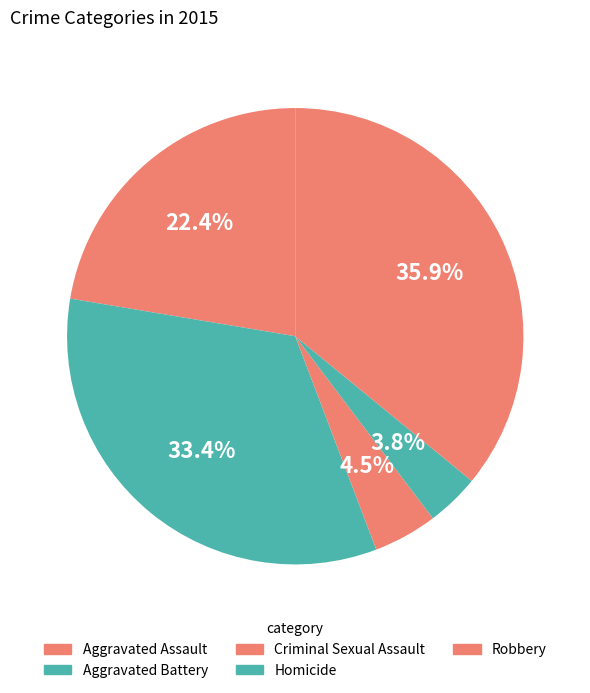

Is it true that Aggravated Assault is 34% of the pie?

False